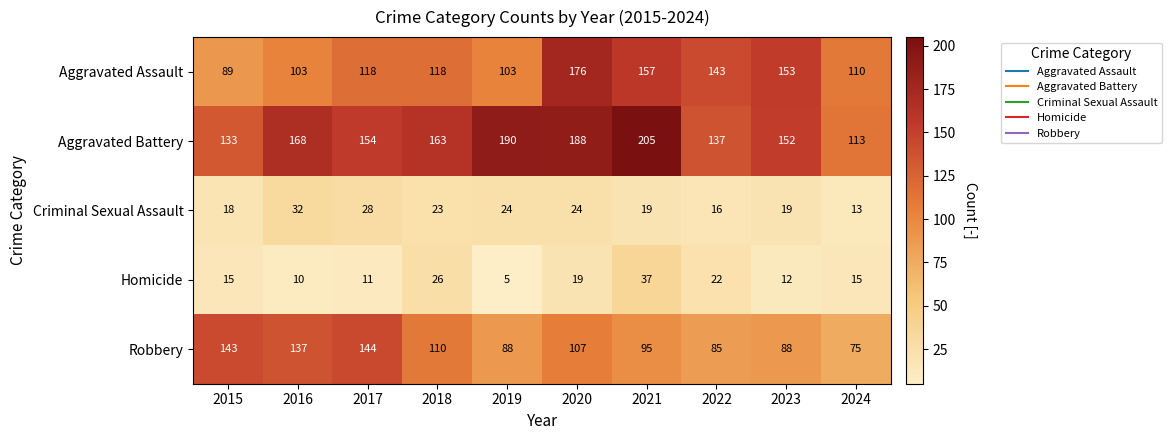

What is the greatest value displayed?

205